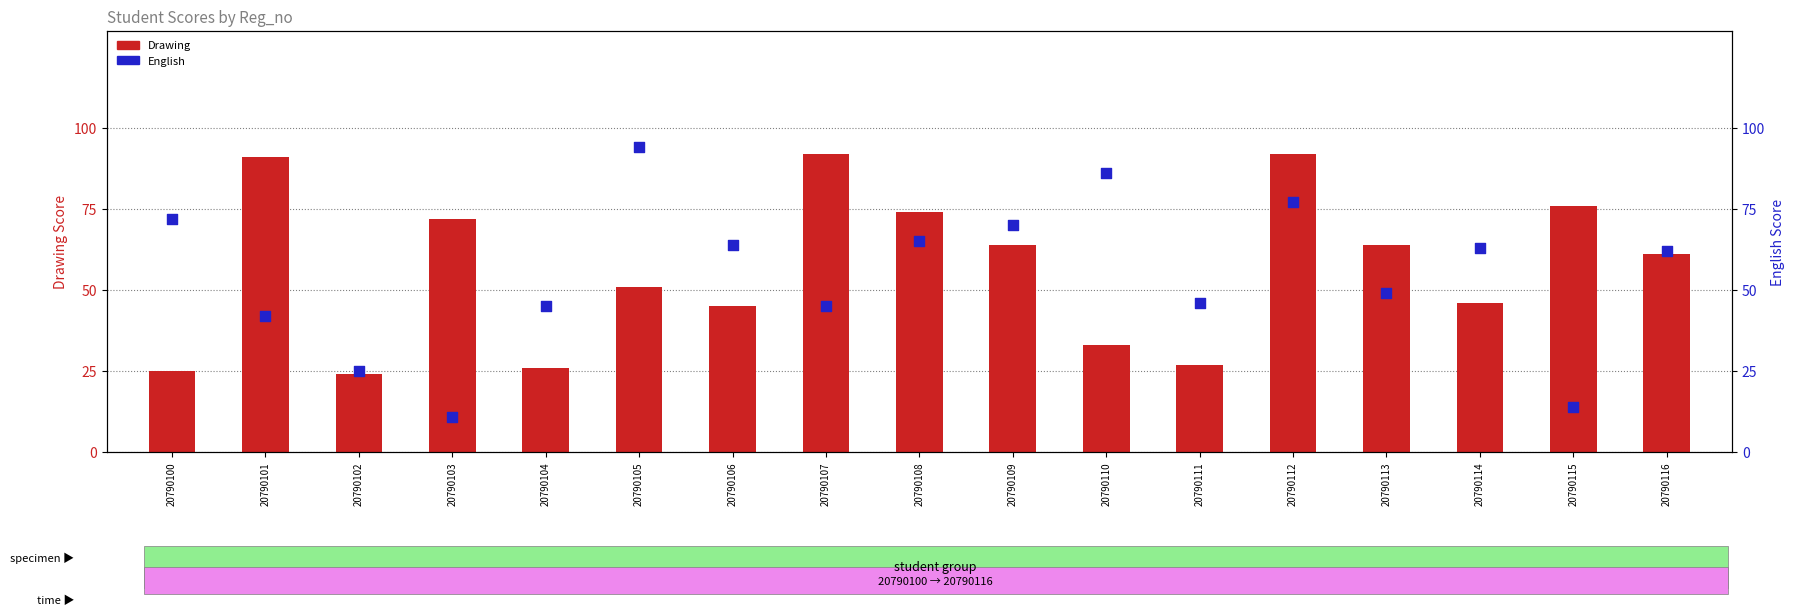

What is the total value across all series at 20790115?

90